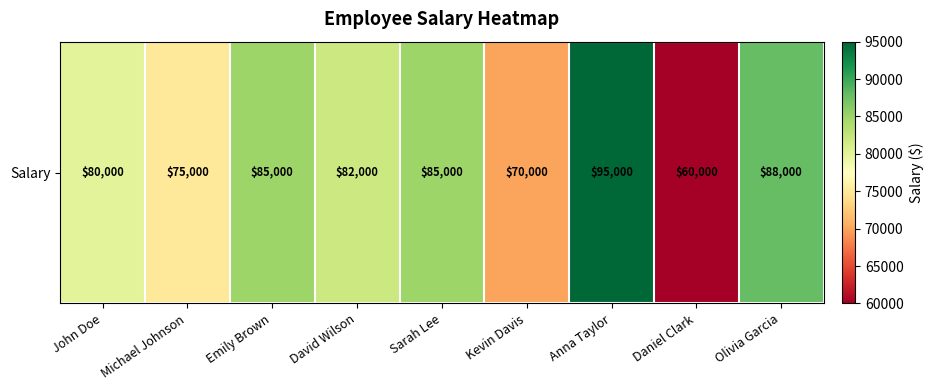

Which label corresponds to the smallest value in the chart?

Daniel Clark